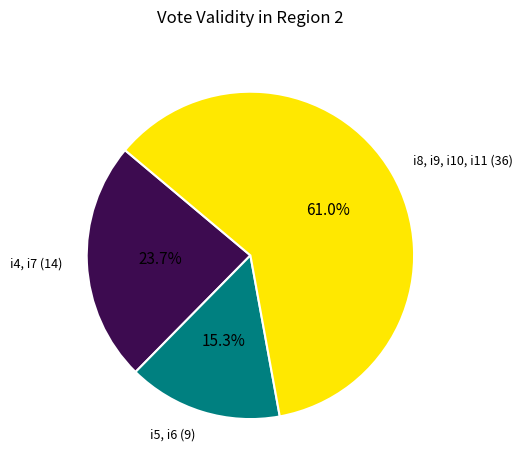

Is there any slice that represents more than half of the pie?

Yes